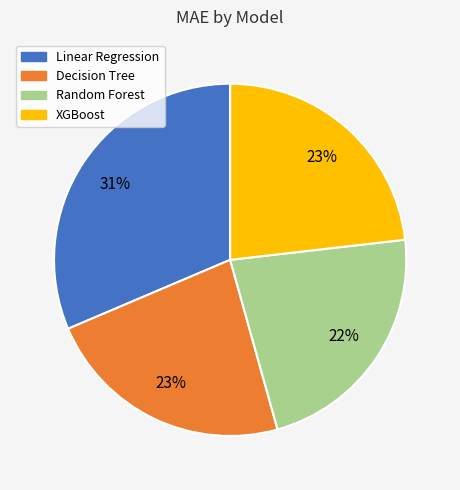

Is there any slice that represents more than half of the pie?

No